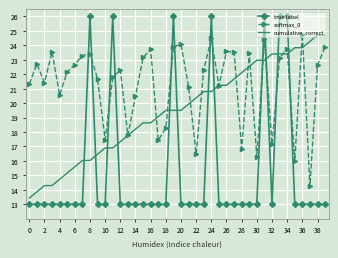

Rank the series by their average value, from highest to lowest.

softmax_0, cumulative_correct, true label